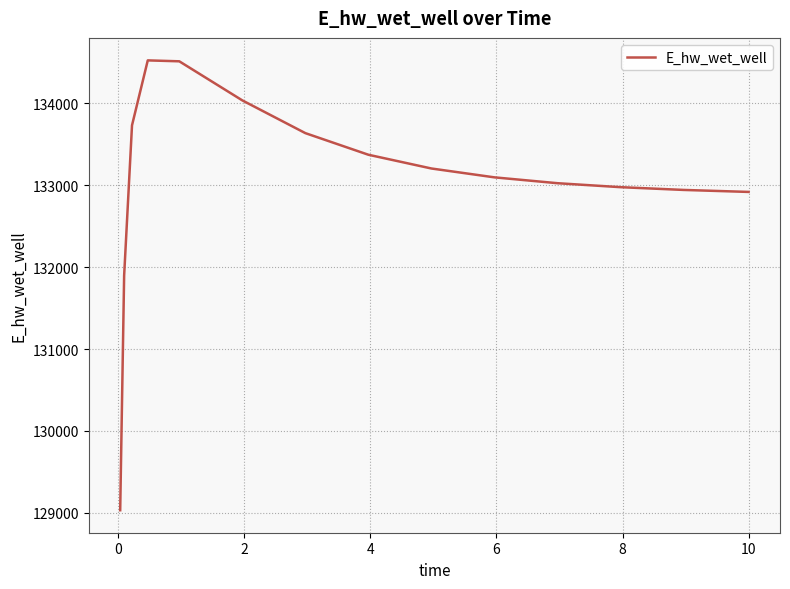

What is the greatest value displayed?

134525.0